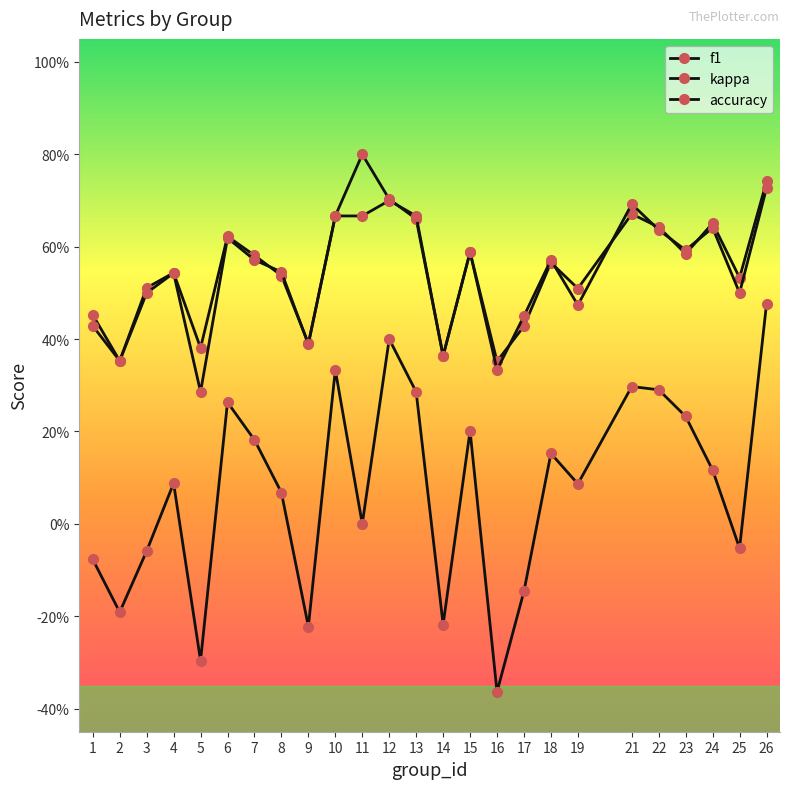

Reading left to right, what are all the values shown in this chart?

f1: 1=0.5	2=0.4	3=0.5	4=0.5	5=0.4	6=0.6	7=0.6	8=0.5	9=0.4	10=0.7	11=0.8	12=0.7	13=0.7	14=0.4	15=0.6	16=0.4	17=0.4	18=0.6	19=0.5	21=0.7	22=0.6	23=0.6	24=0.7	25=0.5	26=0.7
kappa: 1=-0.1	2=-0.2	3=-0.1	4=0.1	5=-0.3	6=0.3	7=0.2	8=0.1	9=-0.2	10=0.3	11=0.0	12=0.4	13=0.3	14=-0.2	15=0.2	16=-0.4	17=-0.1	18=0.2	19=0.1	21=0.3	22=0.3	23=0.2	24=0.1	25=-0.1	26=0.5
accuracy: 1=0.4	2=0.4	3=0.5	4=0.5	5=0.3	6=0.6	7=0.6	8=0.5	9=0.4	10=0.7	11=0.7	12=0.7	13=0.7	14=0.4	15=0.6	16=0.3	17=0.5	18=0.6	19=0.5	21=0.7	22=0.6	23=0.6	24=0.6	25=0.5	26=0.7